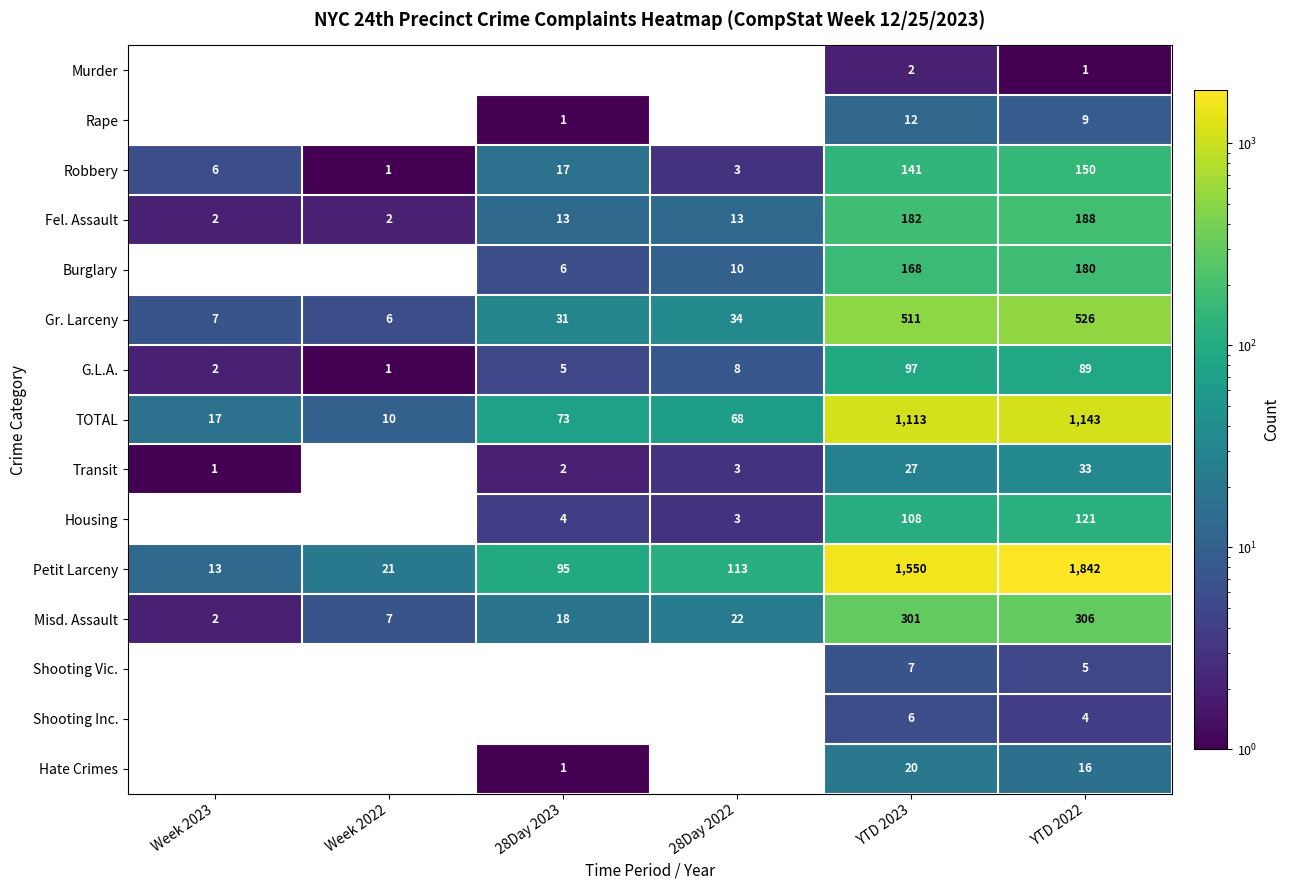

What is the average value of the Hate Crimes series?

6